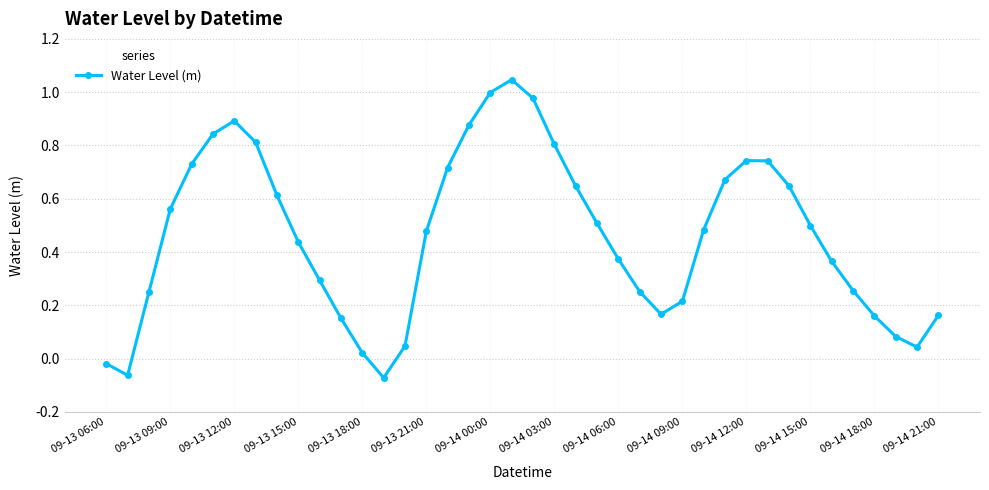

How many interior local valleys (lower than both neighbors) does the data have?

4